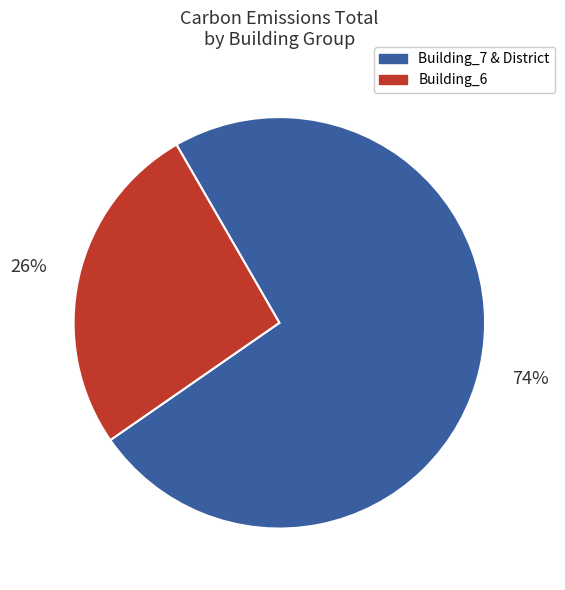

To the nearest percent, what is the average slice percentage?

50%